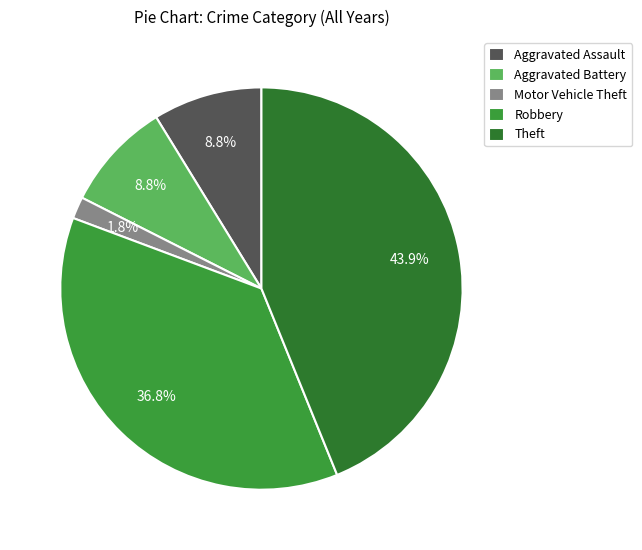

Between Robbery and Aggravated Battery, which is larger?

Robbery